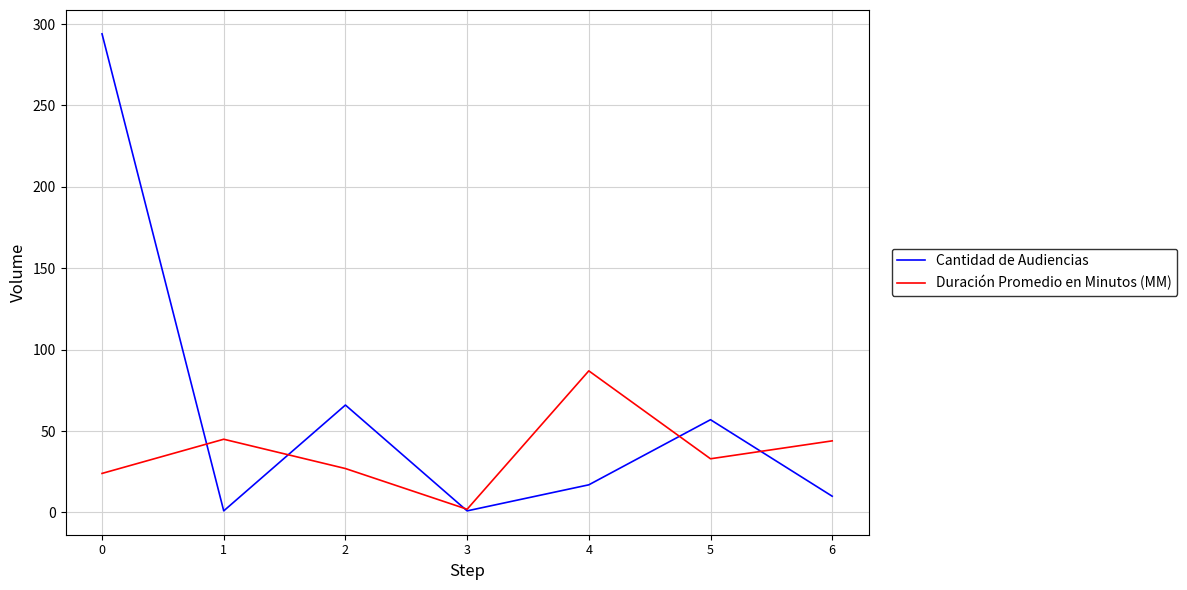

What are all the series names shown in the legend?

Cantidad de Audiencias, Duración Promedio en Minutos (MM)